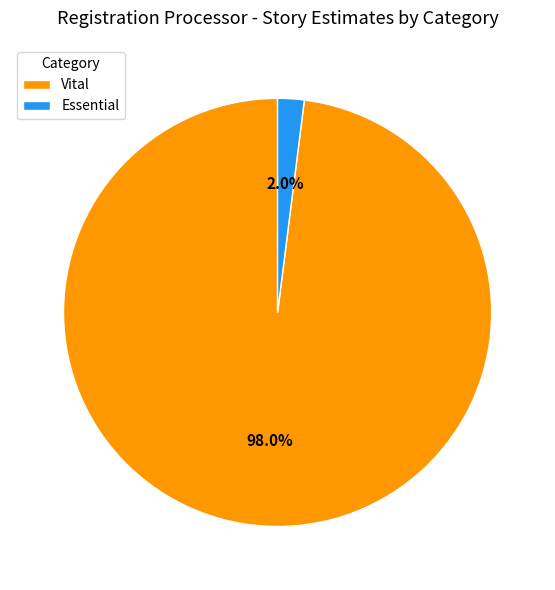

Does Vital account for over 50% of the chart?

Yes